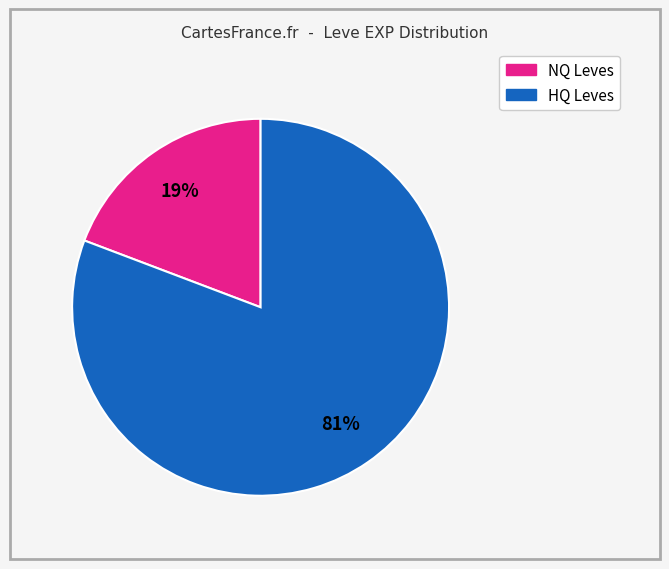

Is there any slice that represents more than half of the pie?

Yes